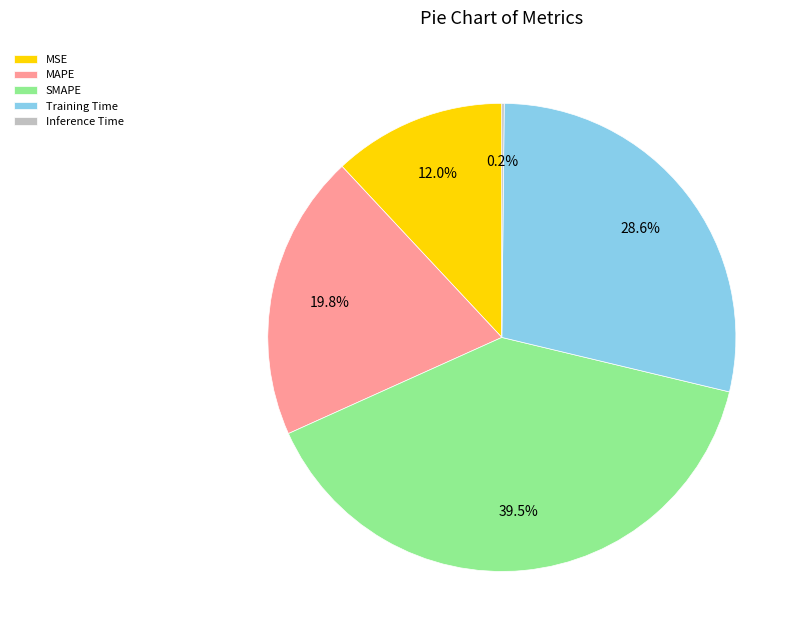

Between MSE and Training Time, which is larger?

Training Time